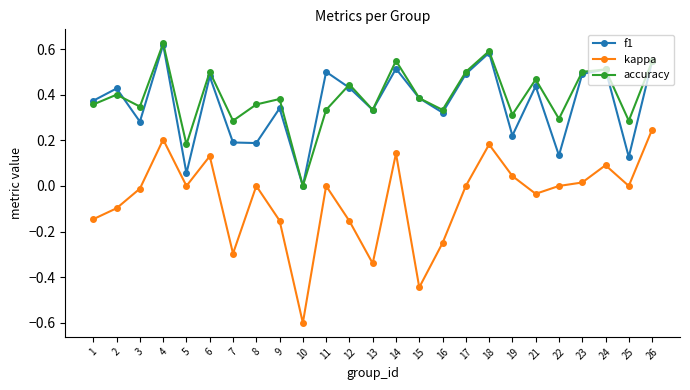

What is the total value across all series at 4?

1.4